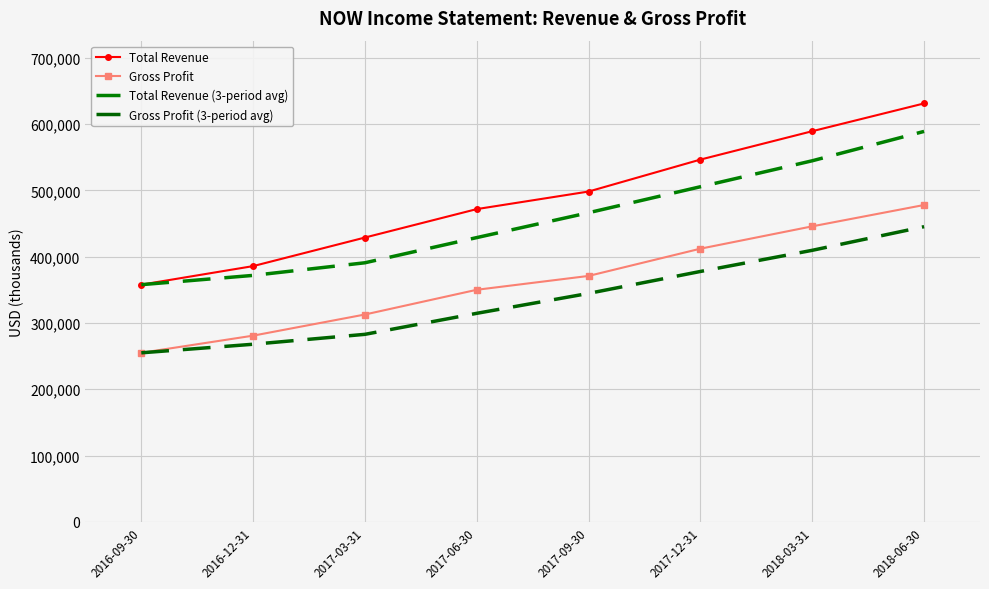

At which label is Gross Profit closest to 366400?

2017-09-30